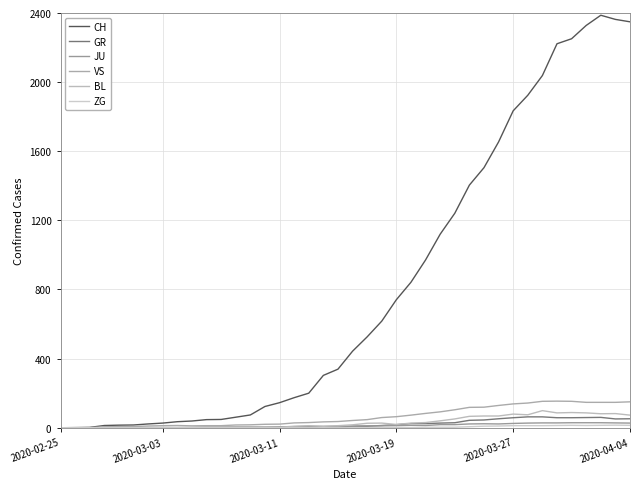

How many lines are shown in the chart?

6